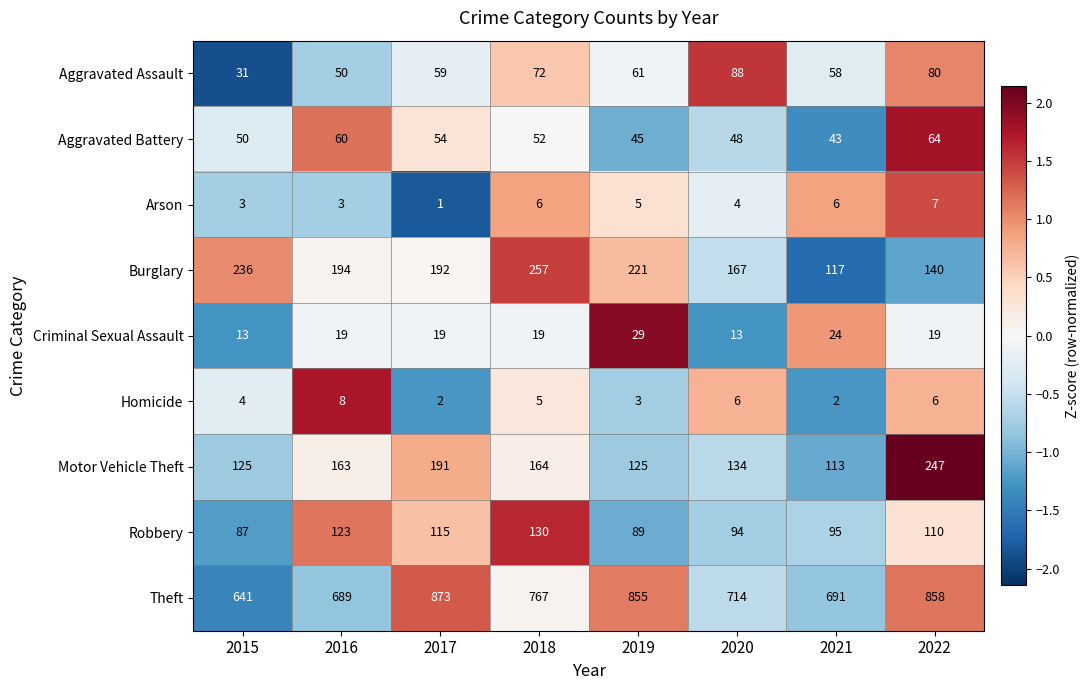

How many distinct data groups are displayed?

9